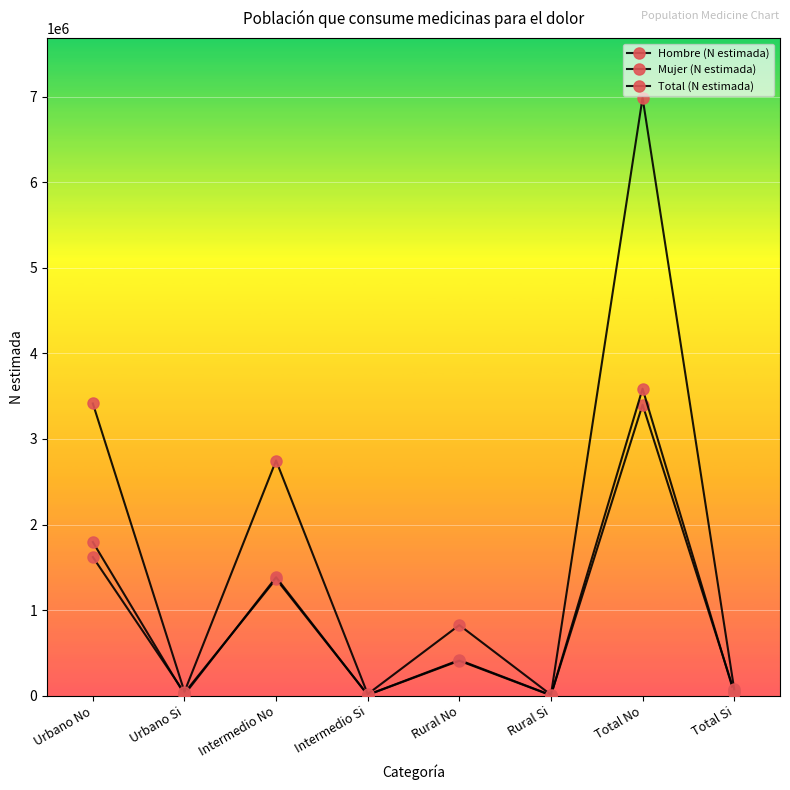

Is this an area chart (filled region under the line)?

No